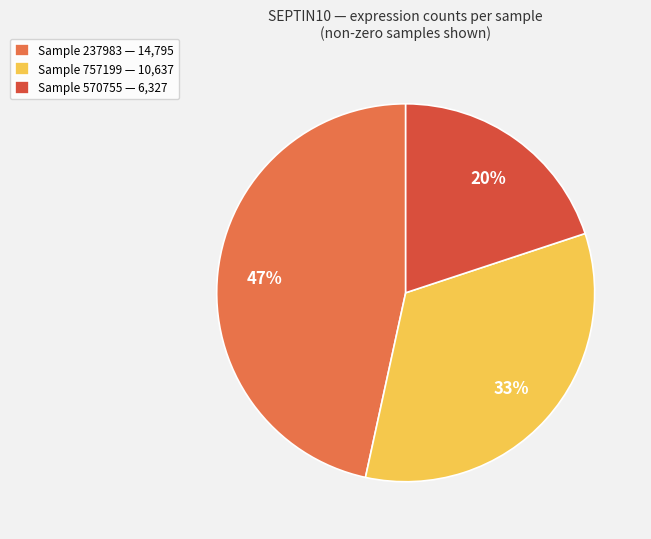

How many slices are in this pie chart?

3